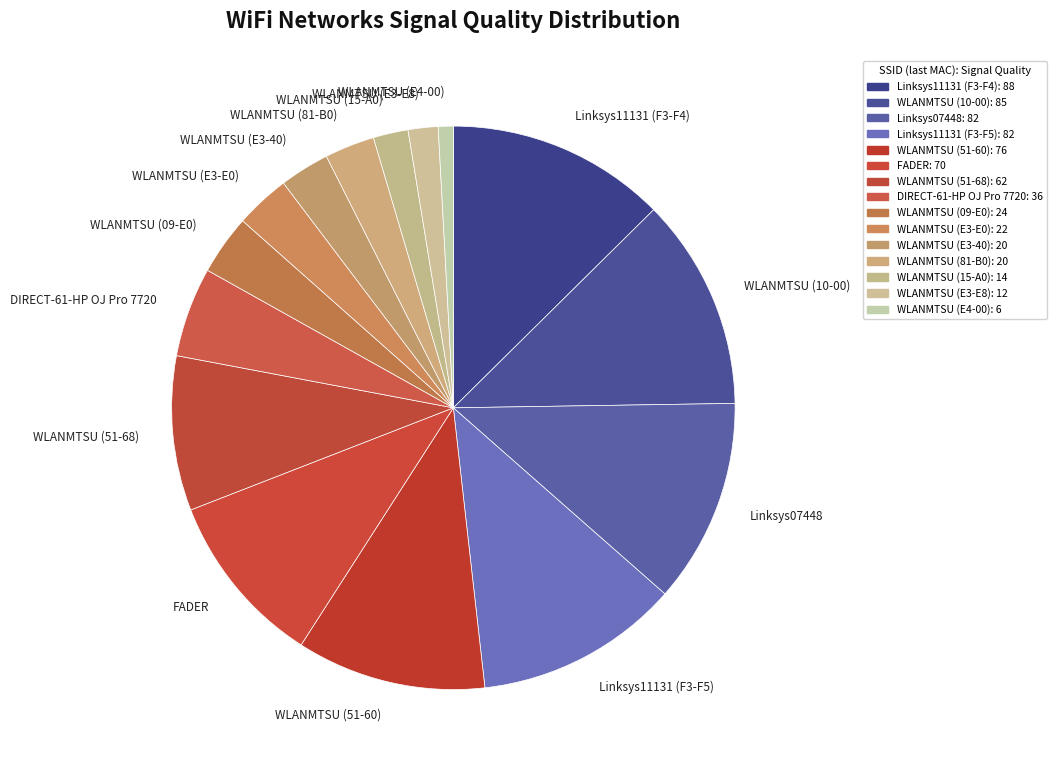

Combined, do FADER and WLANMTSU (15-A0) account for over 50%?

No